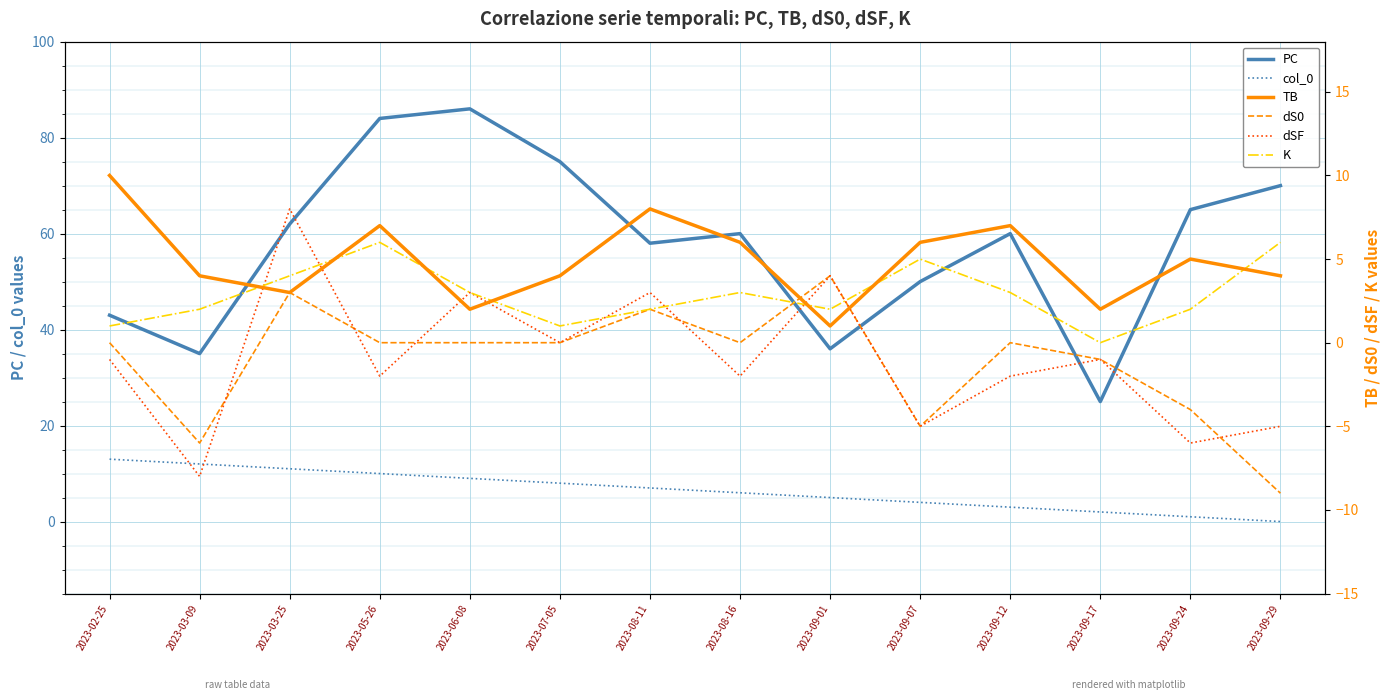

What is the total value across all series at 2023-06-08?

103